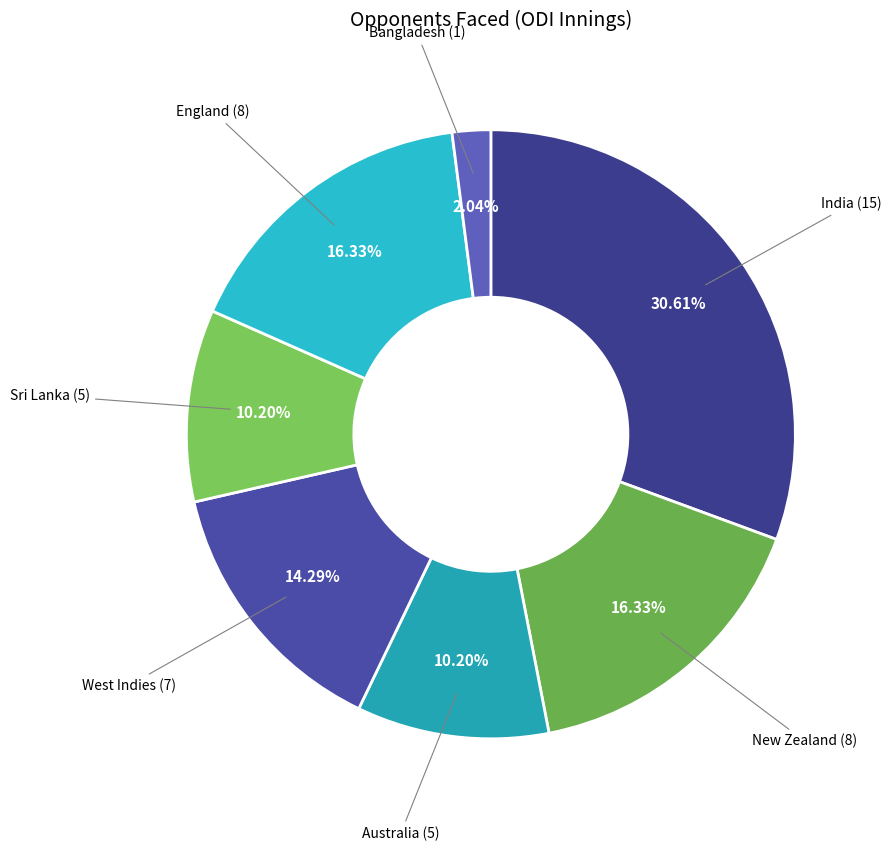

What is the ratio of the value at India to the value at Australia?

3.0